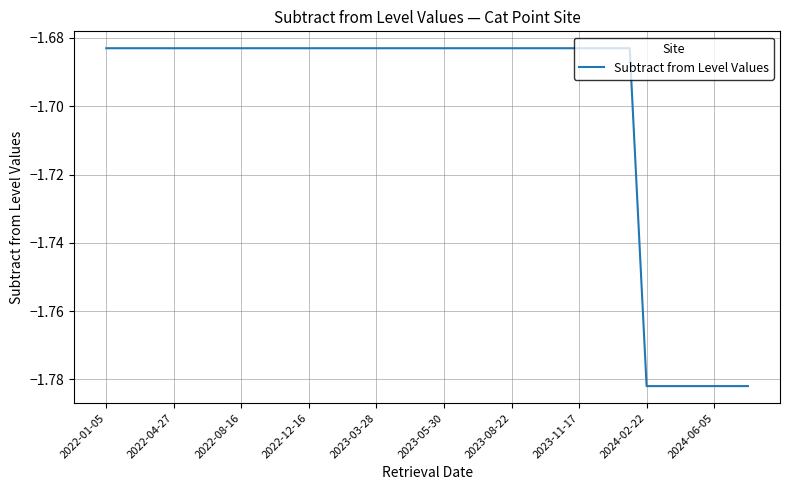

True or false: the data shows -2.6 at 2023-08-22.

False